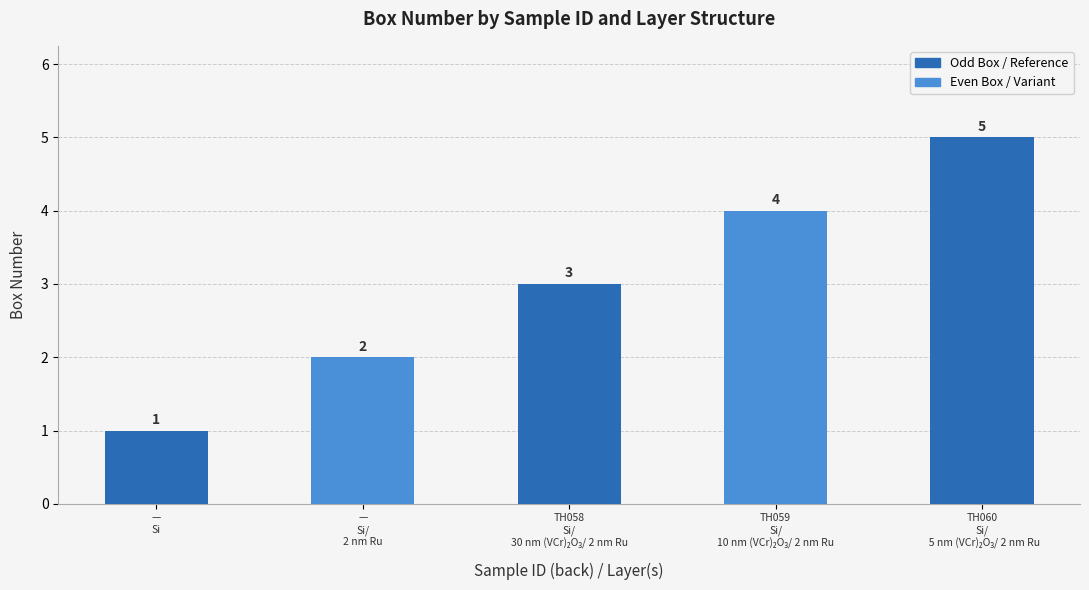

What is the difference between the maximum and minimum values?

4